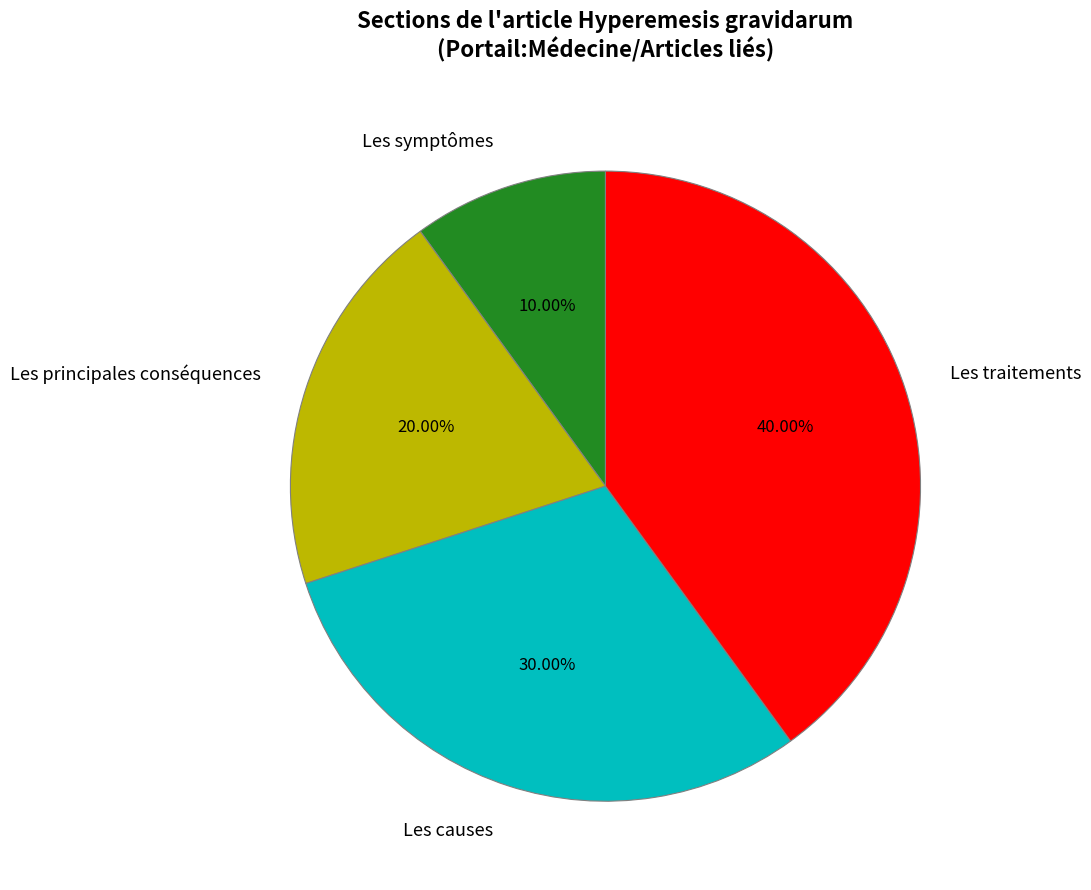

What portion of the pie excludes Les symptômes?

90.0%